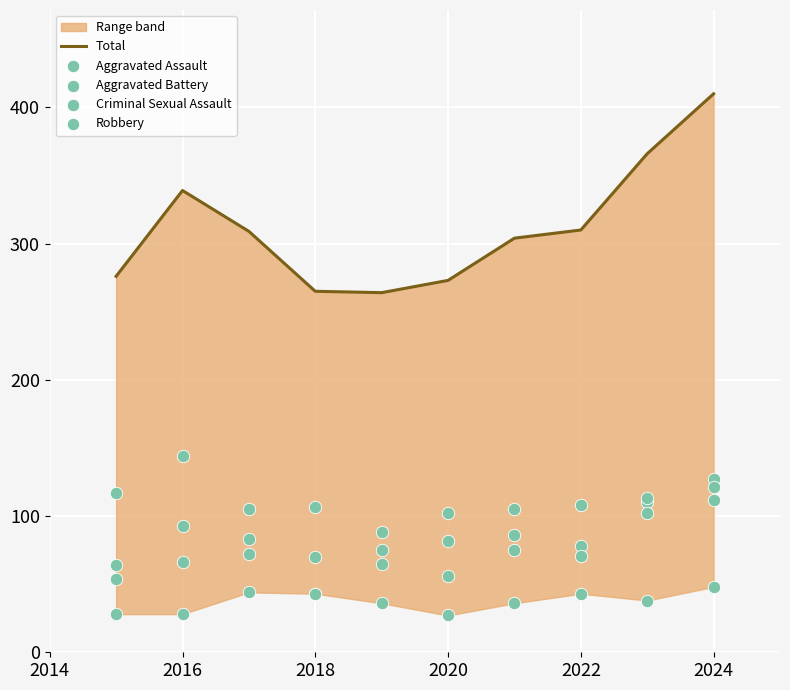

Which series has the widest spread of Y values?

Total